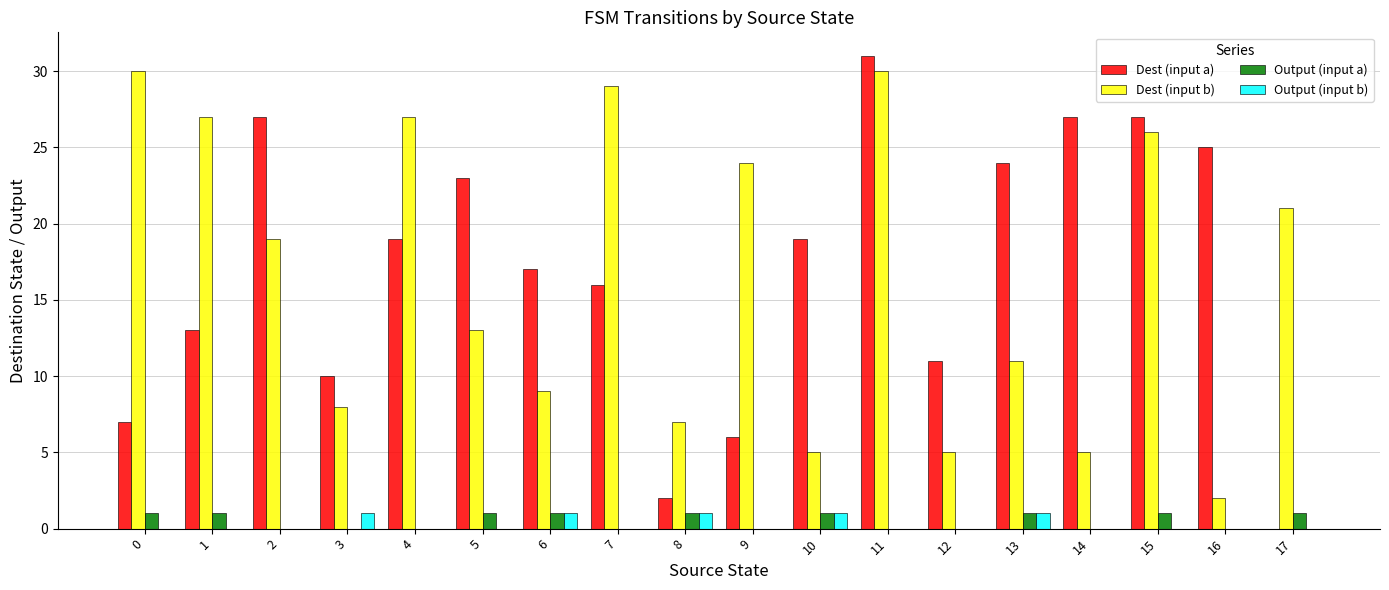

True or false: Dest (input a) has a value of 8 at 11.

False